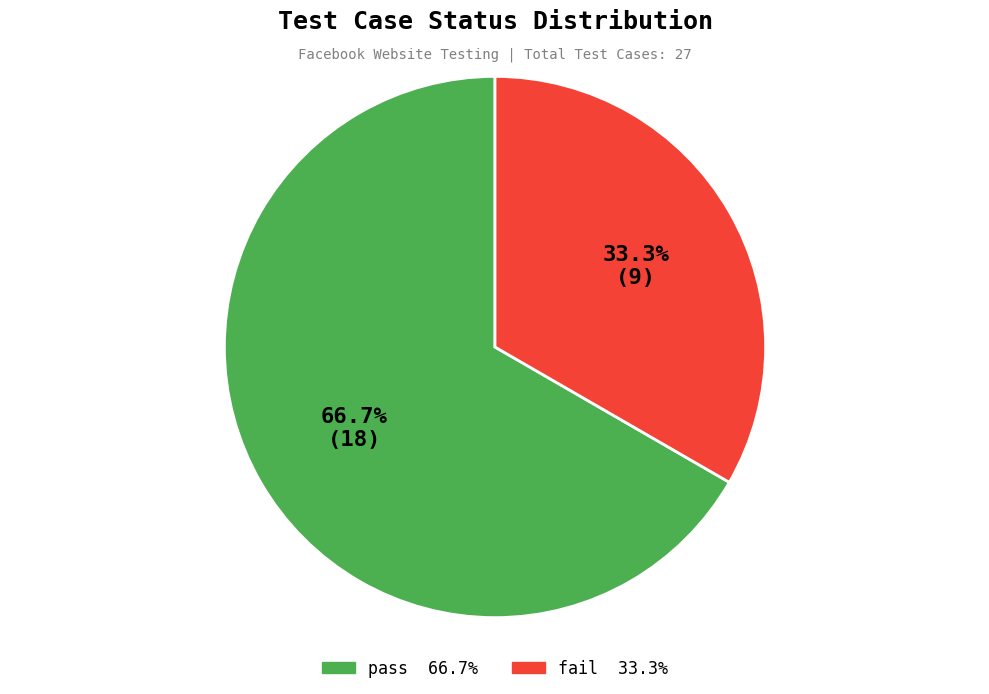

To the nearest percent, what percentage of the pie is fail?

33%